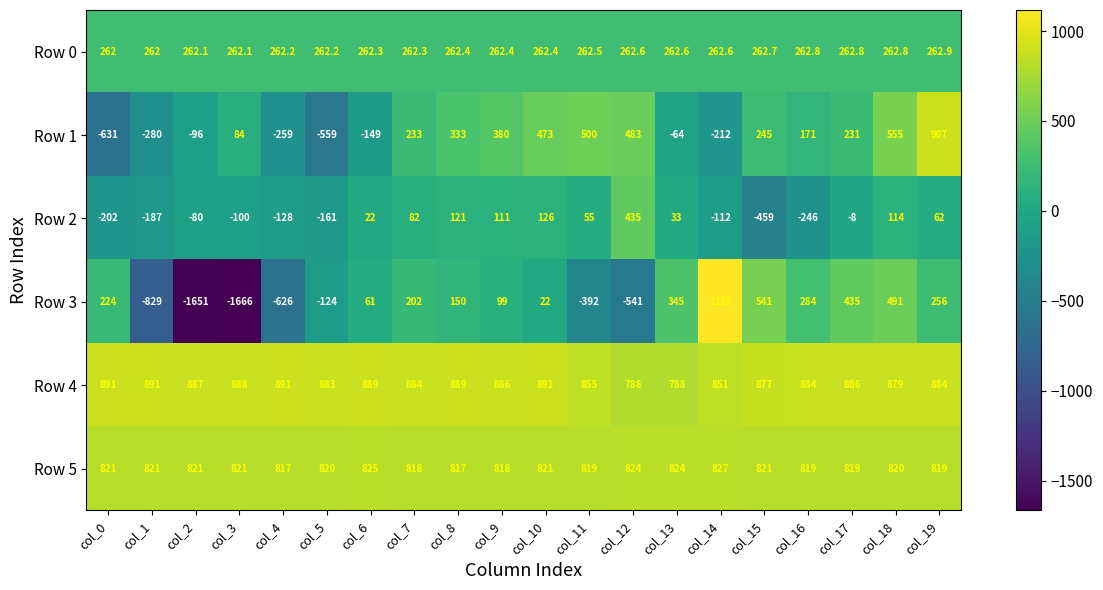

At which label is Row 4 closest to 839?

col_14